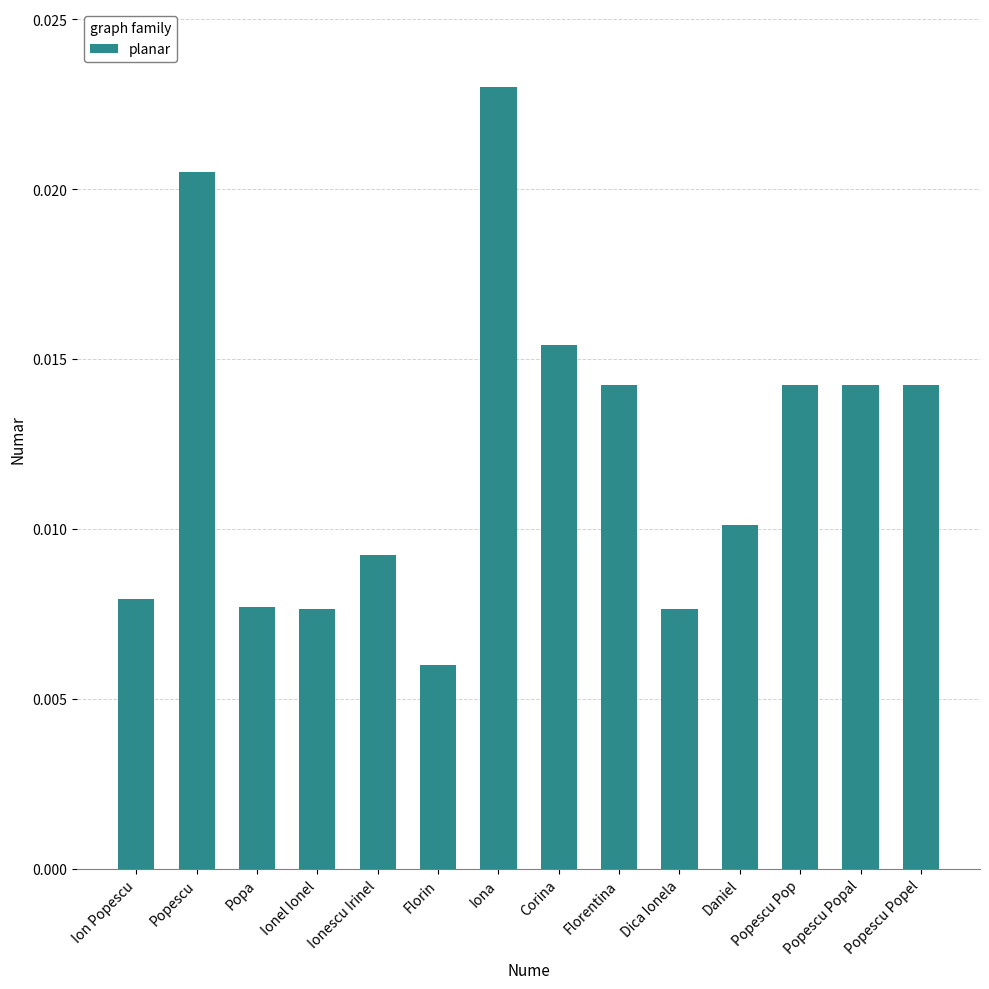

What position from the left is Ionel Ionel?

4